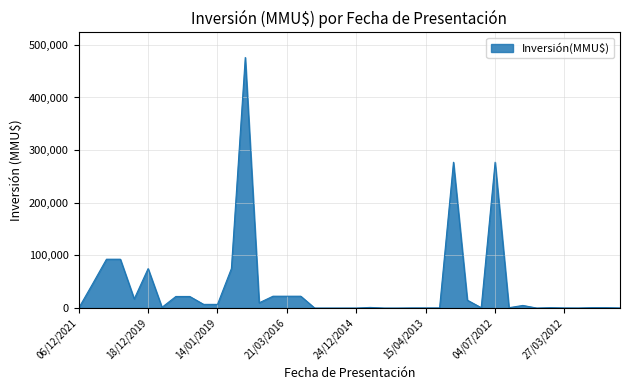

Does the chart display data point markers on the line(s)?

No